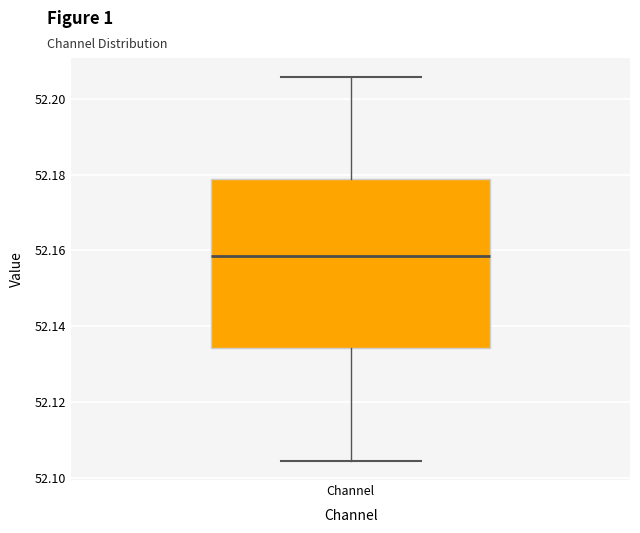

Read this box plot against the y-axis: the position of the median line, the range covered by the box, and the ends of both whiskers. The values are not printed on the chart, so give them approximately, as read against the axis.

median 52.158, box 52.134 to 52.178, whiskers 52.104 to 52.206